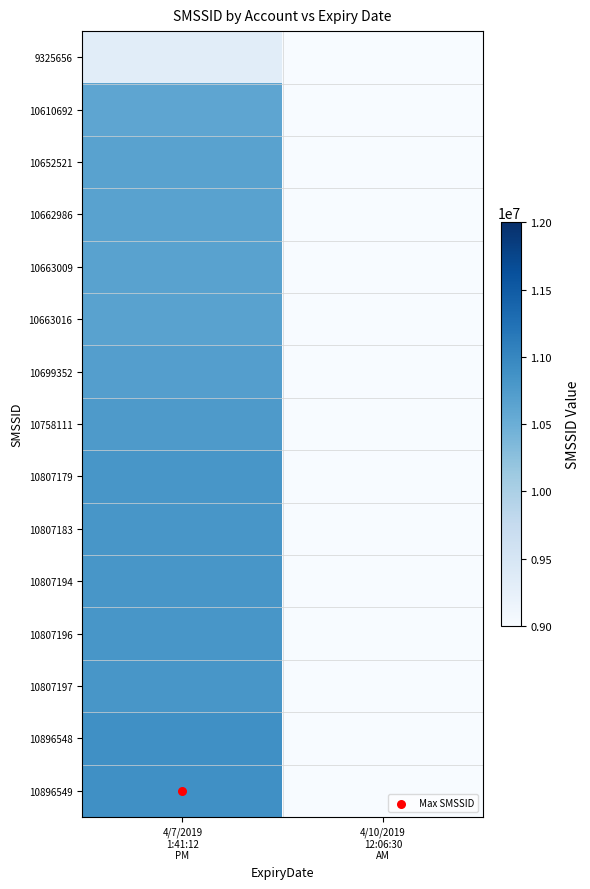

Which series changed the most between 4/7/2019 1:41:12 PM and 4/10/2019 12:06:30 AM?

10896549